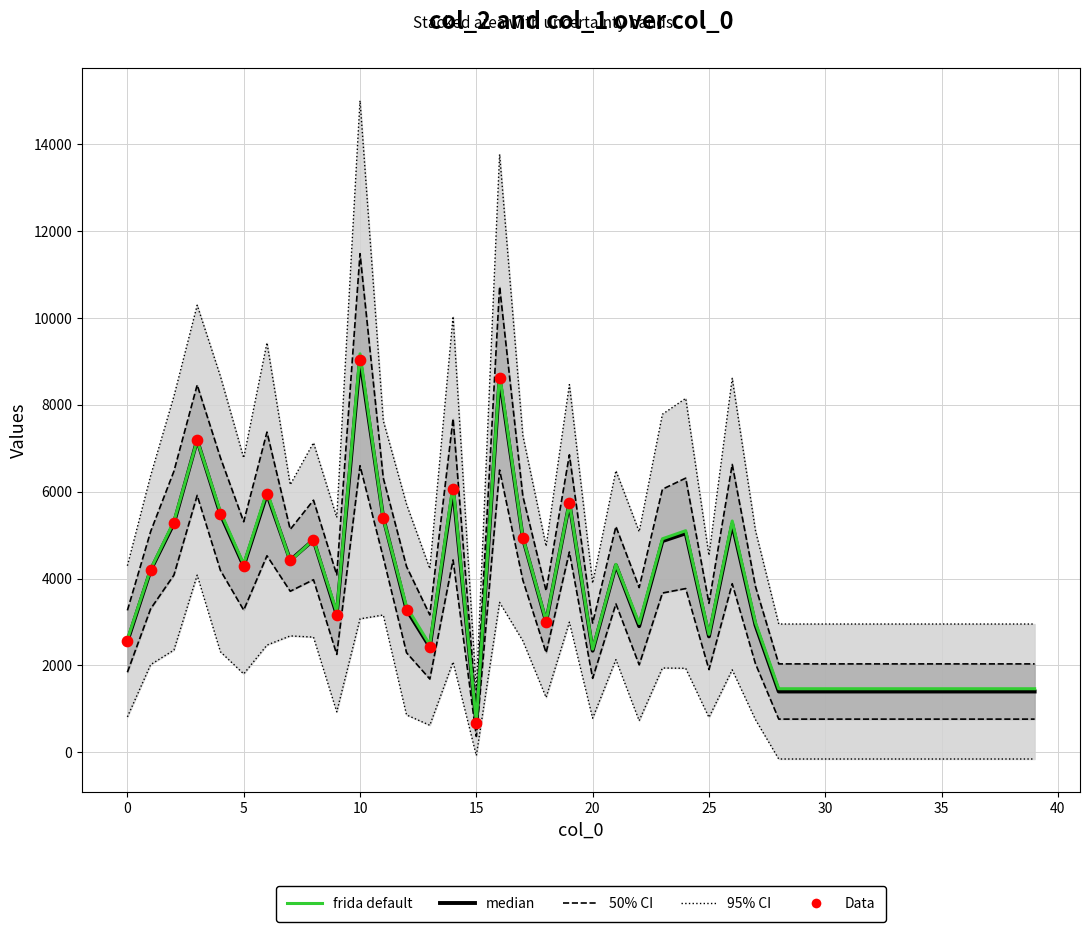

What is the change in value from 0 to 32?

-1155